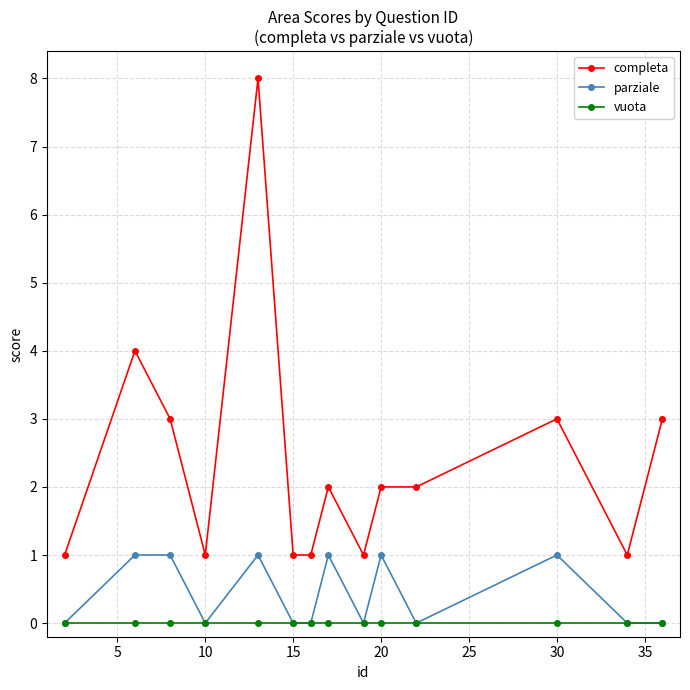

Count the number of categories in the chart.

14